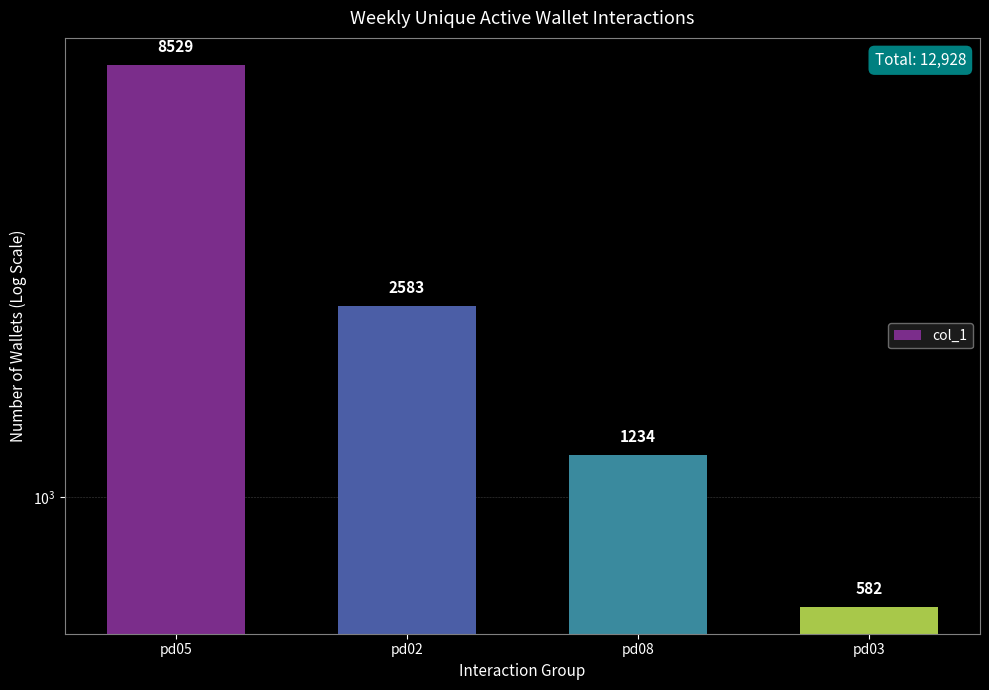

Rank the categories by value from lowest to highest.

pd03, pd08, pd02, pd05